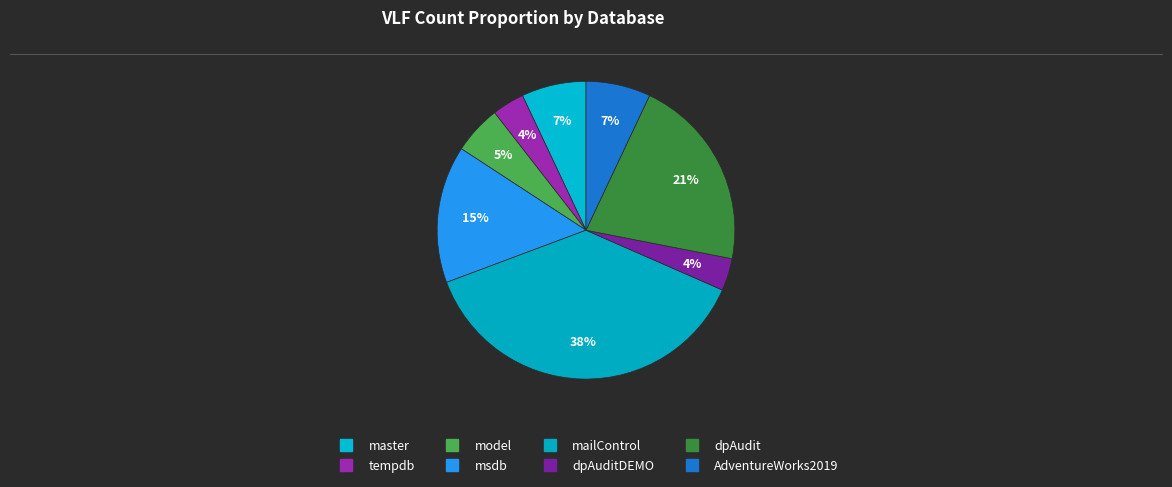

Count the number of slices in the pie.

8